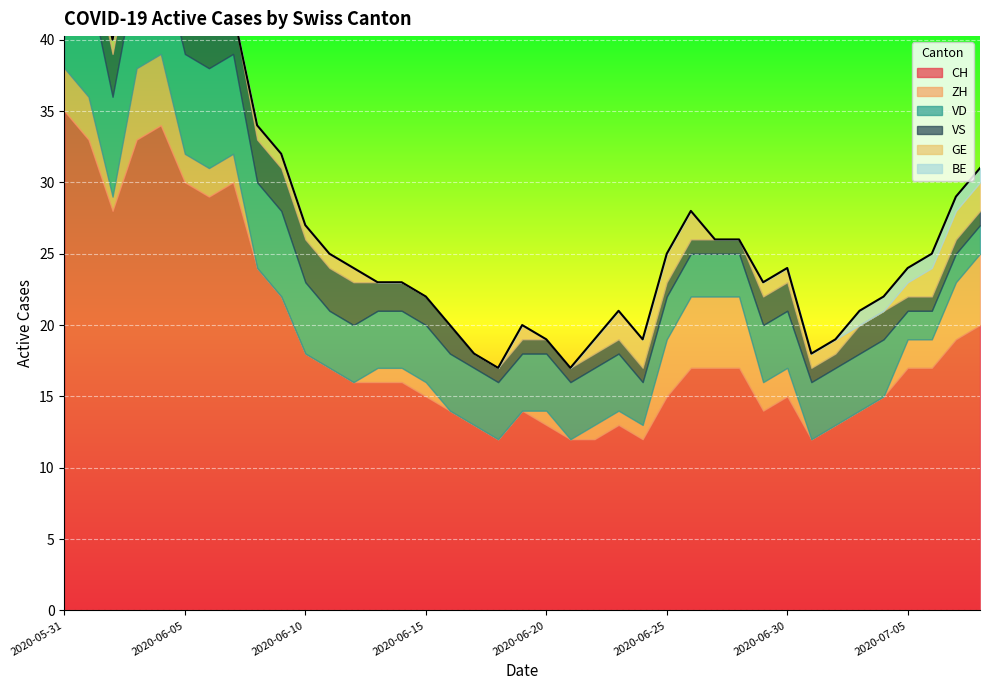

Which series has the widest spread of values?

CH